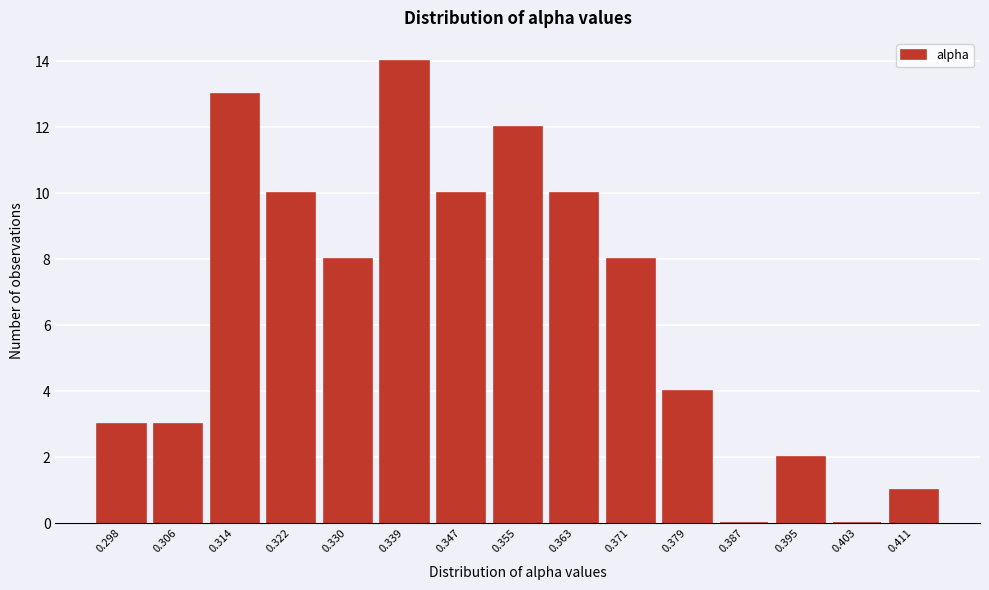

Between 0.411 and 0.363, which is larger?

0.363